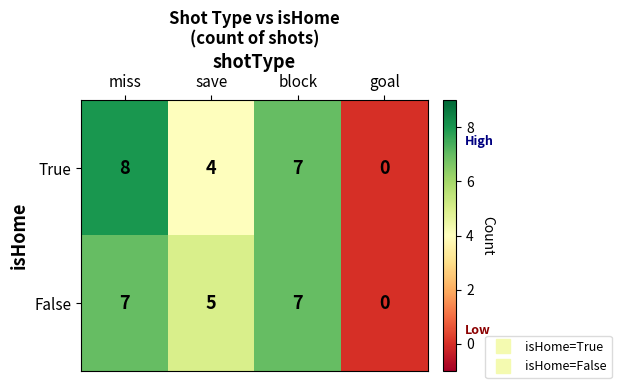

Is it true that True equals 10 at block?

False